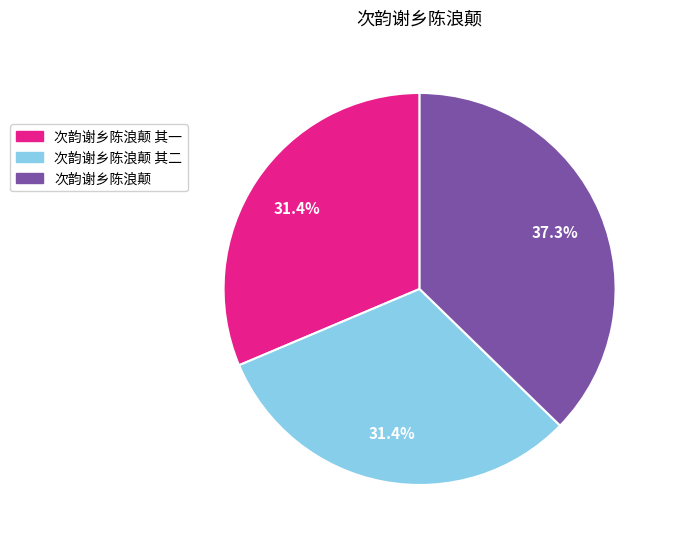

To the nearest percent, what is the average slice percentage?

33%